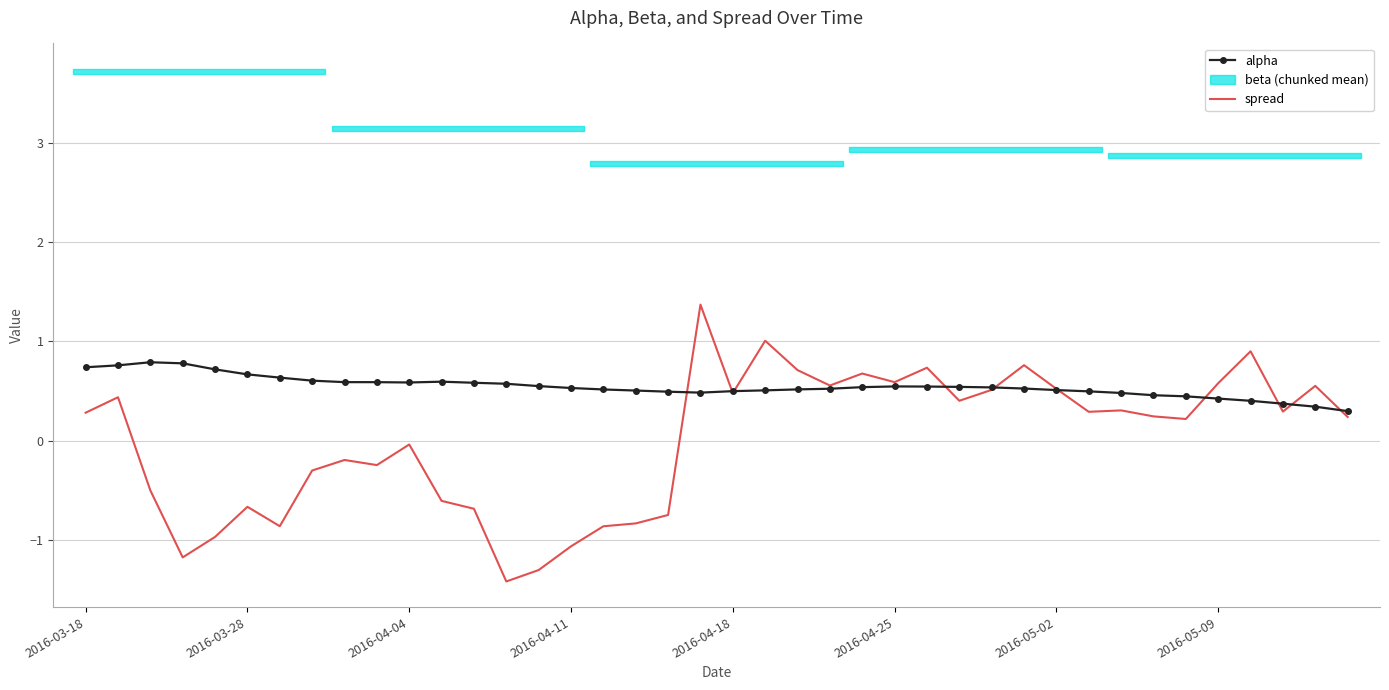

True or false: alpha and spread cross at least once.

True